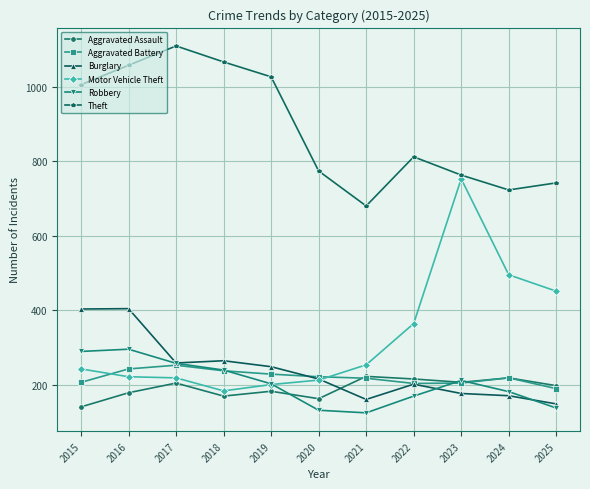

How many lines are shown in the chart?

6